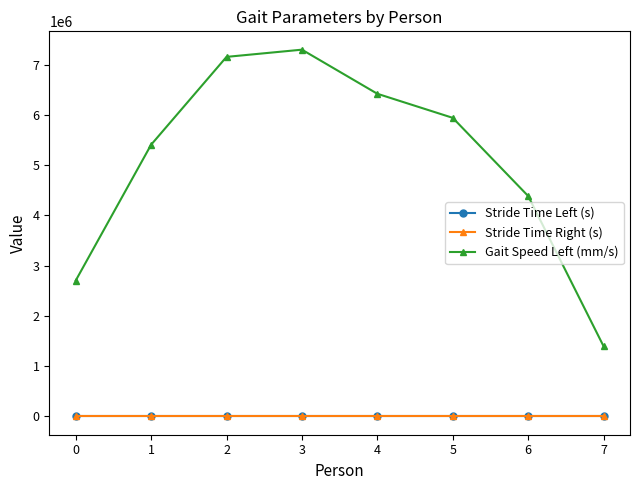

How many lines are shown in the chart?

3